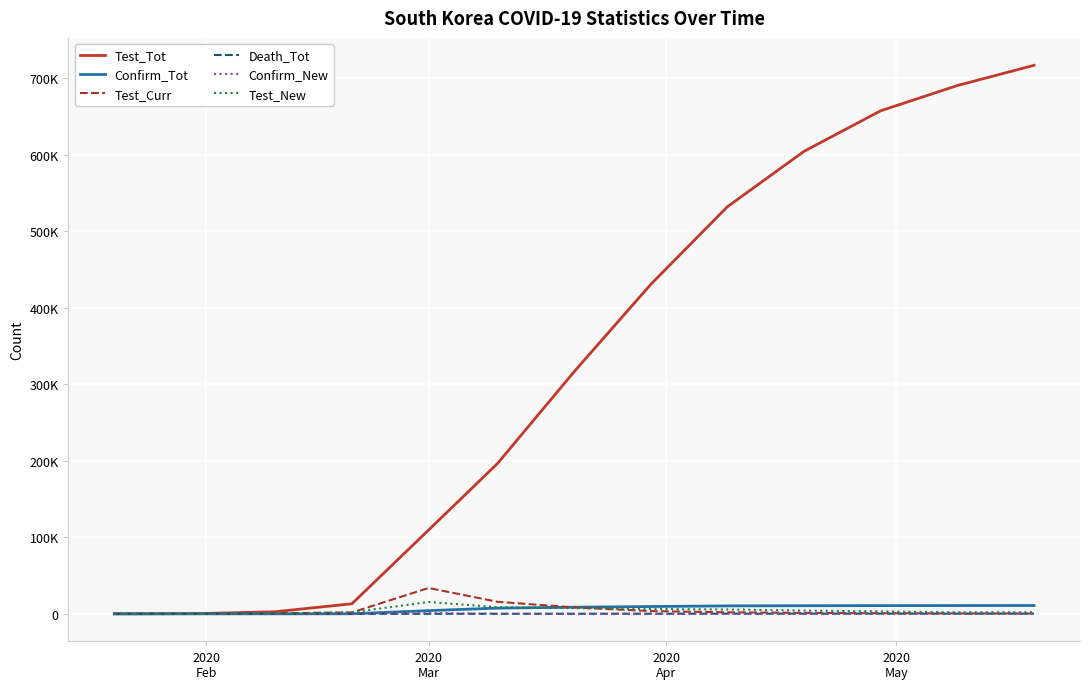

What is the average value of the Test_Curr series?

5331